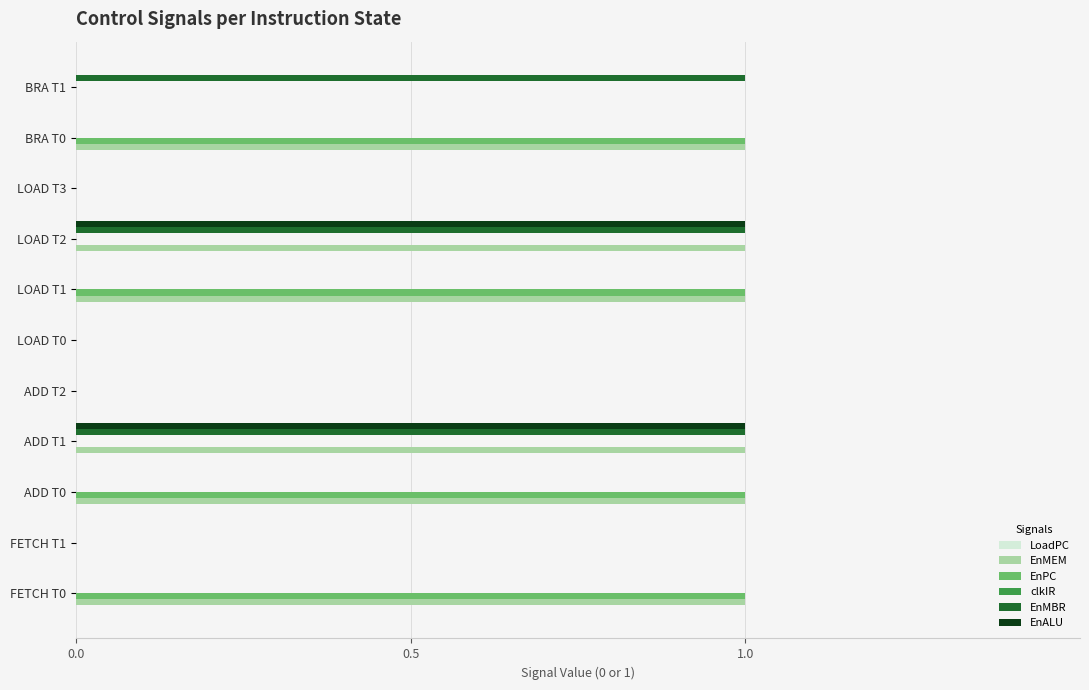

The value of EnMEM at BRA T0 is 2. True or false?

False